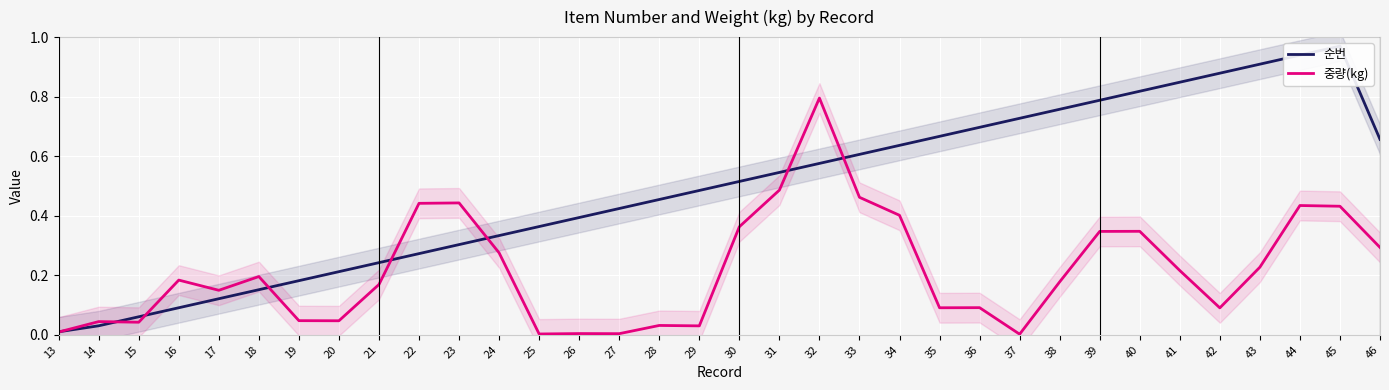

What is the difference between the maximum and second lowest values in the 중량(kg) series?

0.8